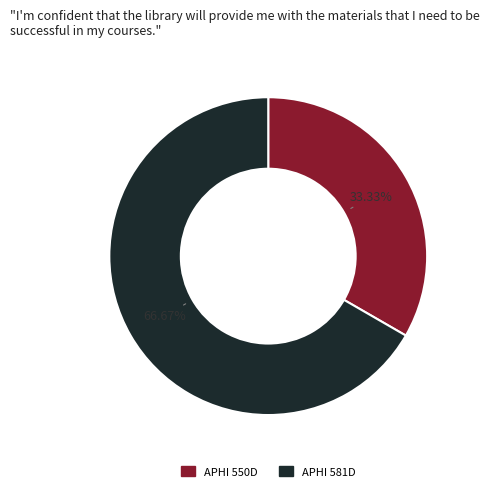

Combined, do APHI 550D and APHI 581D account for over 50%?

Yes